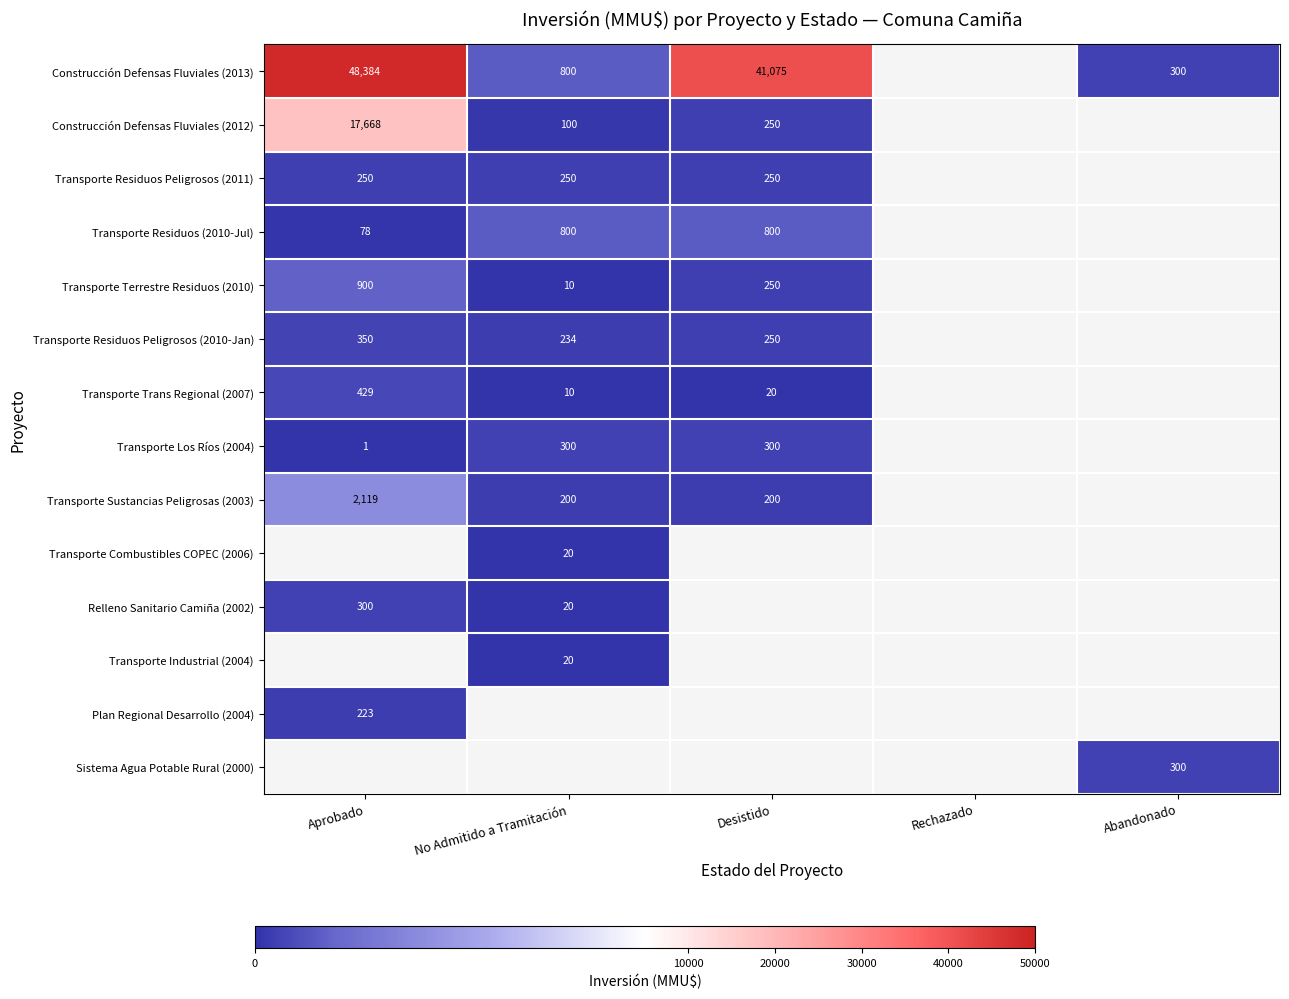

Count the number of categories in the chart.

5